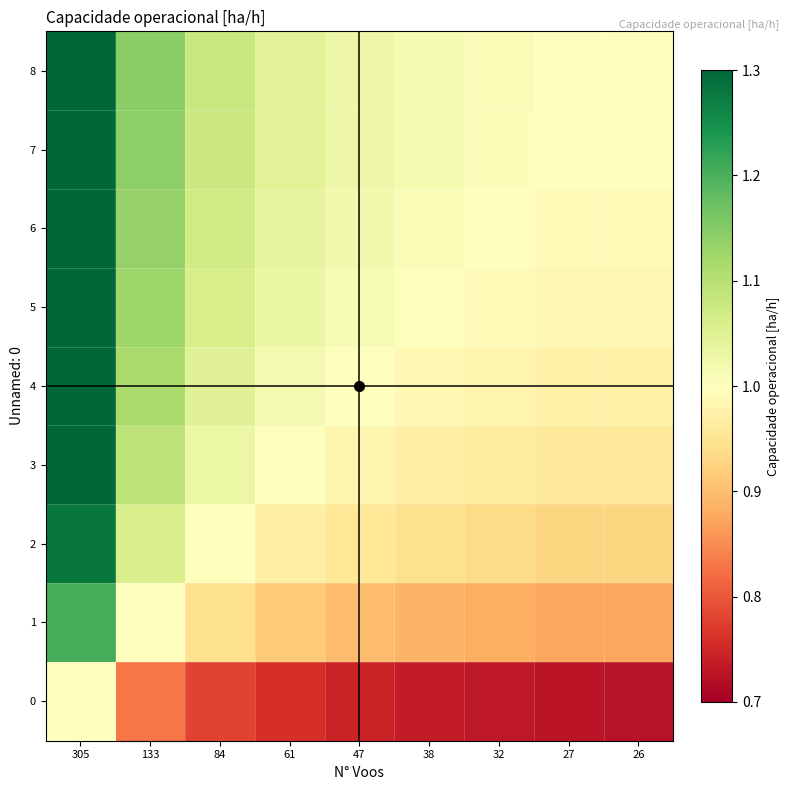

How many data points does each series have?

9